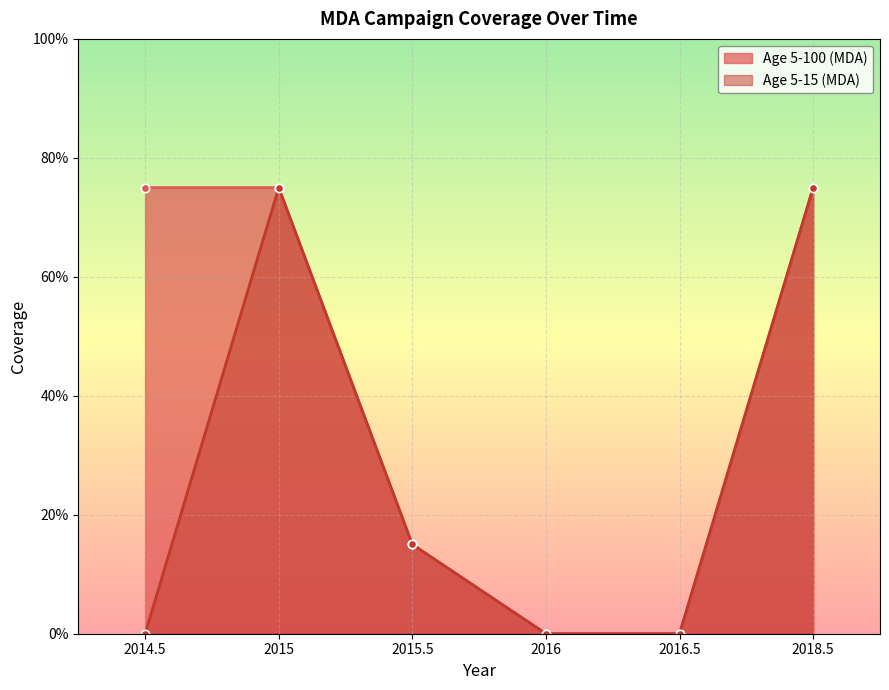

Which series has the largest range (max minus min)?

Age 5-100 (MDA)